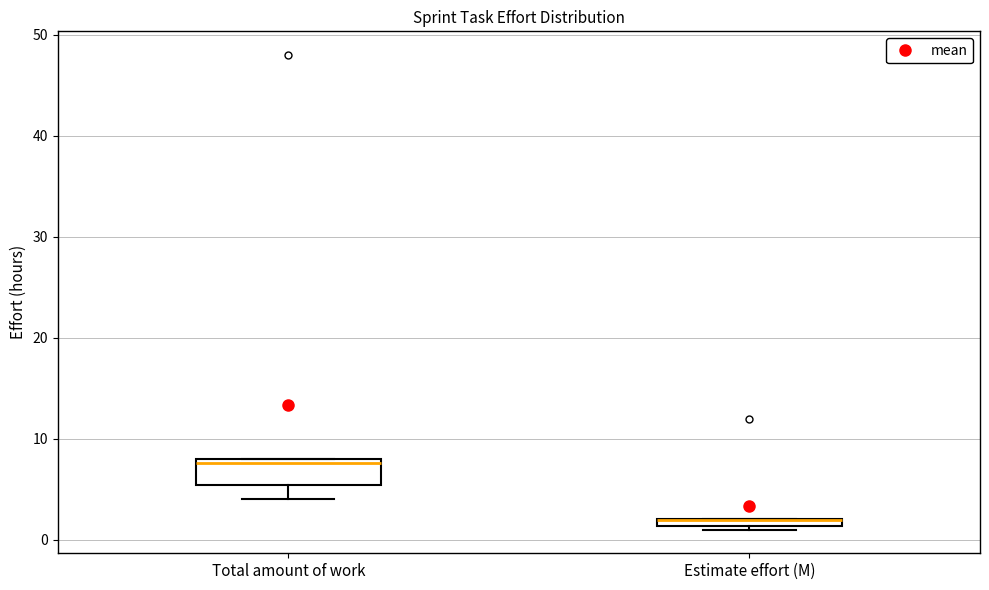

Which box is the tallest, from its lower edge to its upper edge?

Total amount of work